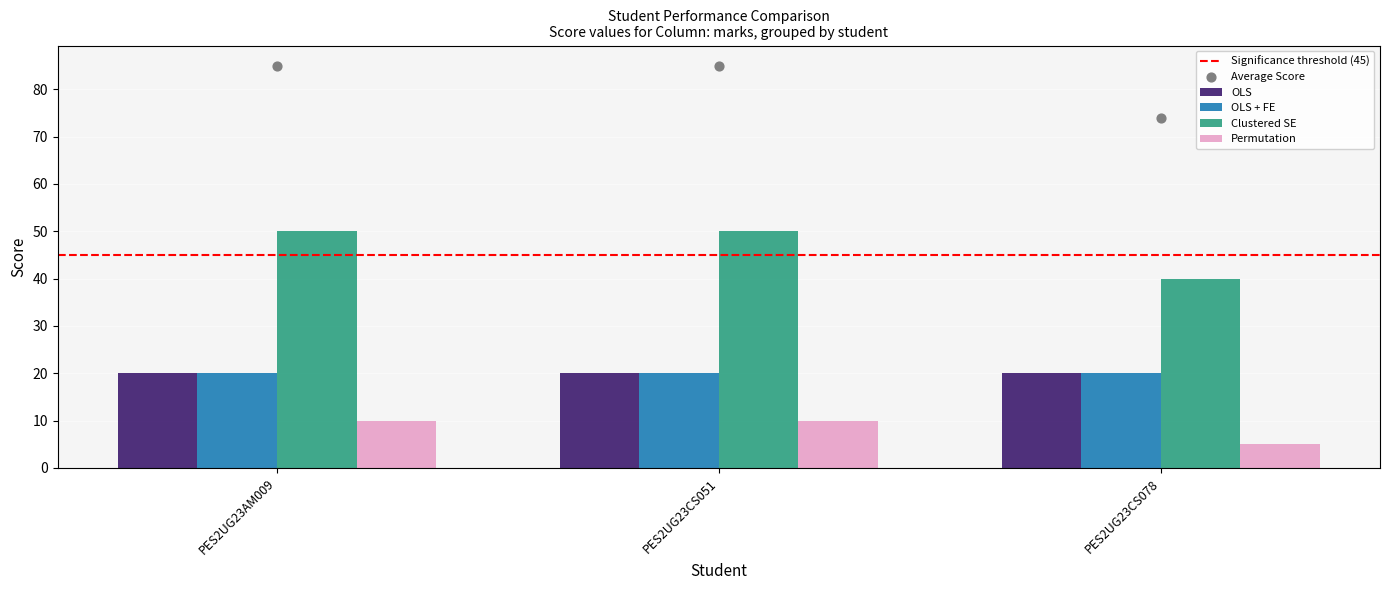

Is the value of Permutation at PES2UG23CS051 greater than the value of Clustered SE at PES2UG23CS078?

No